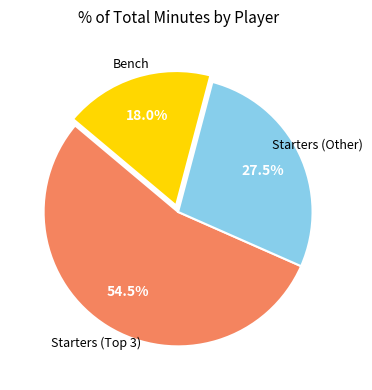

Is there a majority slice in this chart?

Yes